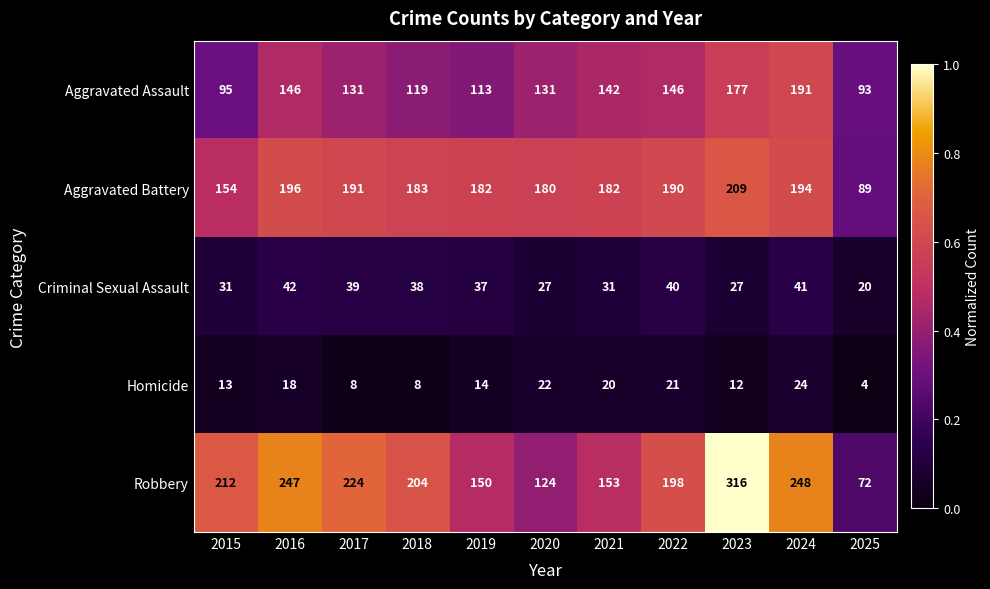

What is the difference between the highest and lowest values at 2018?

196